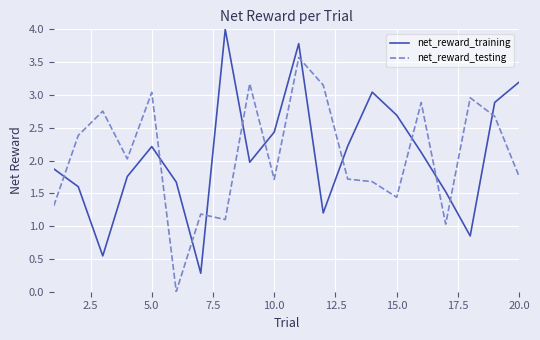

Rank the series by their maximum value, from lowest to highest.

net_reward_testing, net_reward_training